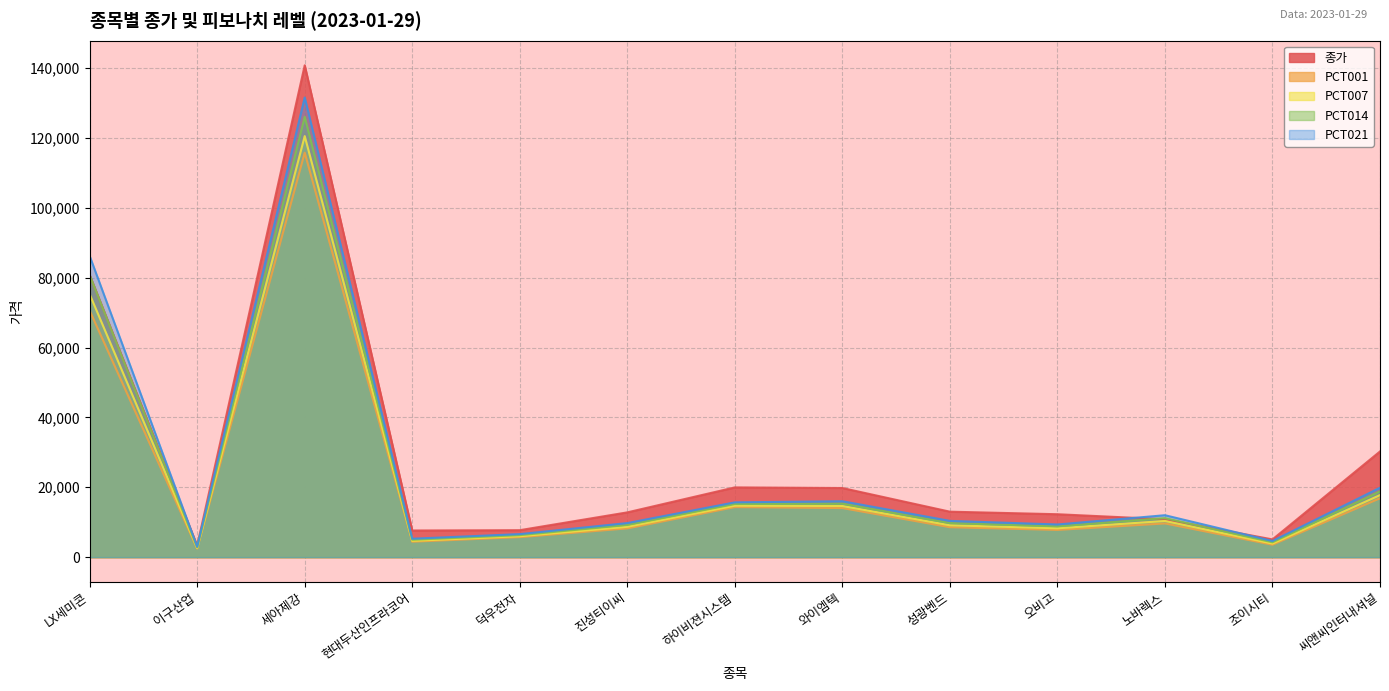

Which category has the highest value across all series?

세아제강